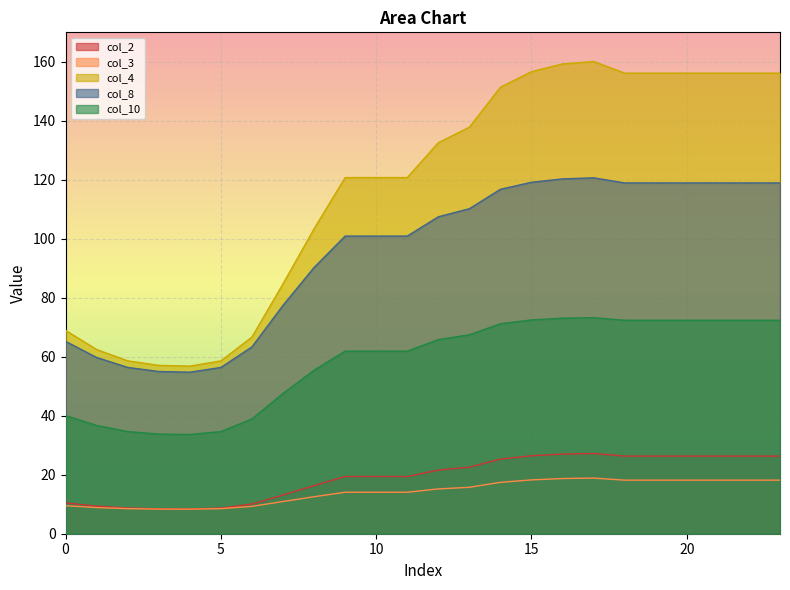

At which category does col_3 reach its first local valley?

4